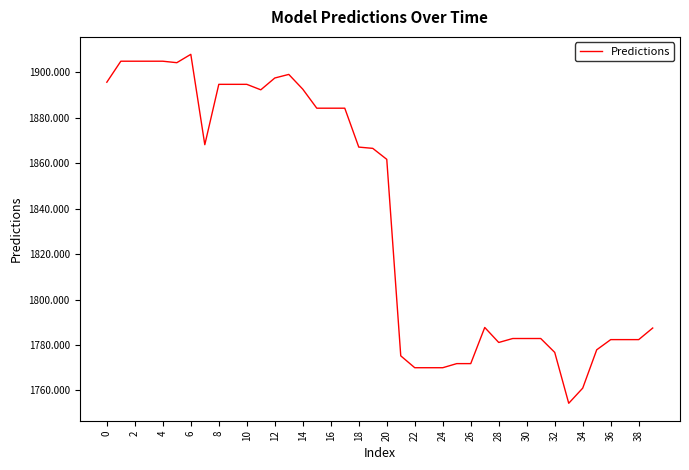

How many series are shown in this chart?

1